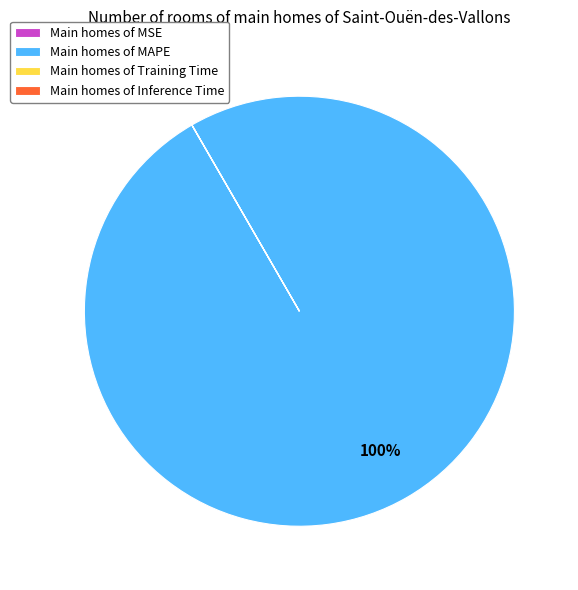

Which category accounts for the majority?

Main homes of MAPE